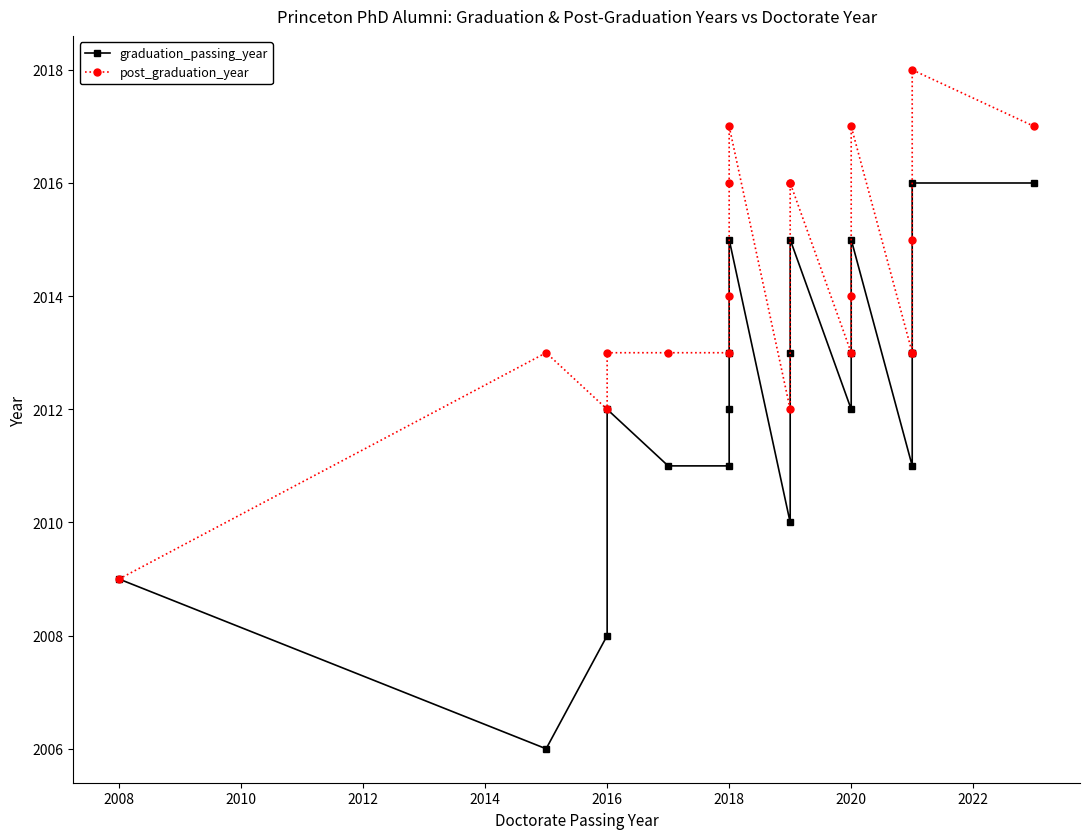

Which series has the widest spread of values?

graduation_passing_year